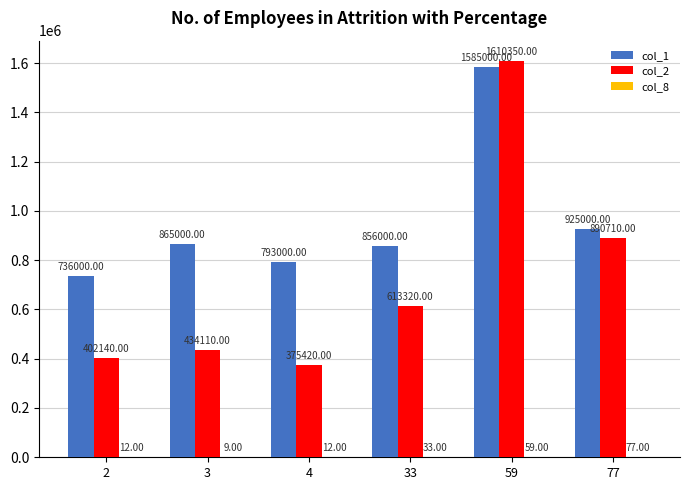

What is the spread (max minus min) of values at 3?

864991